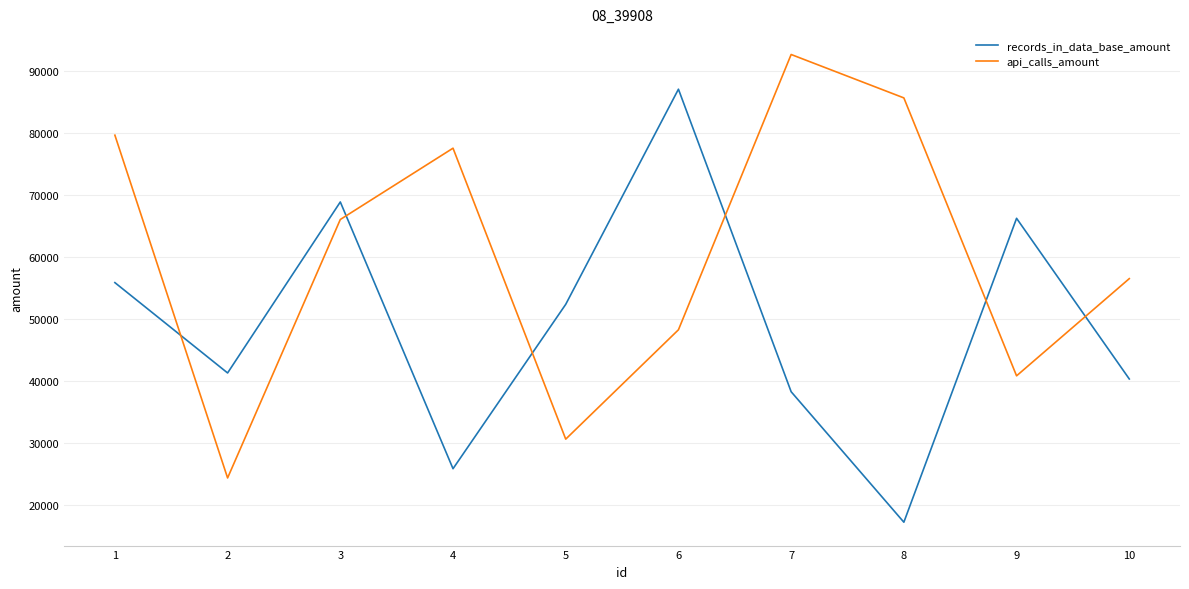

How many series are shown in this chart?

2